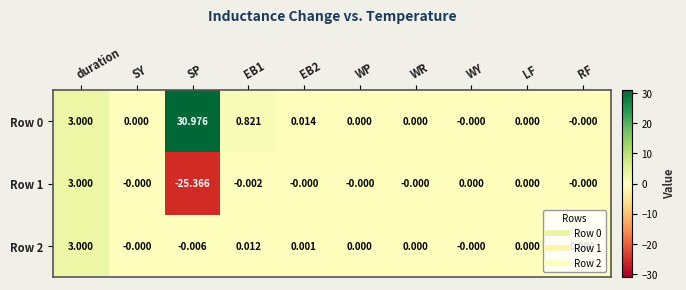

At which category does the chart reach its minimum across all series?

SP